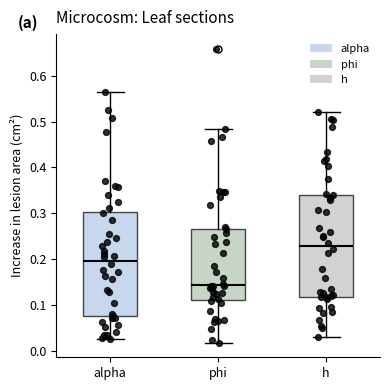

Reading left to right, transcribe this box plot: for each box, give where its median line is, the range the box spans, and where its two whiskers end, as read against the y-axis. The values are not printed on the chart, so give them approximately, as read against the axis.

alpha: median 0.20, box 0.08 to 0.30, whiskers 0.03 to 0.56
phi: median 0.14, box 0.11 to 0.27, whiskers 0.02 to 0.48
h: median 0.23, box 0.12 to 0.34, whiskers 0.03 to 0.52